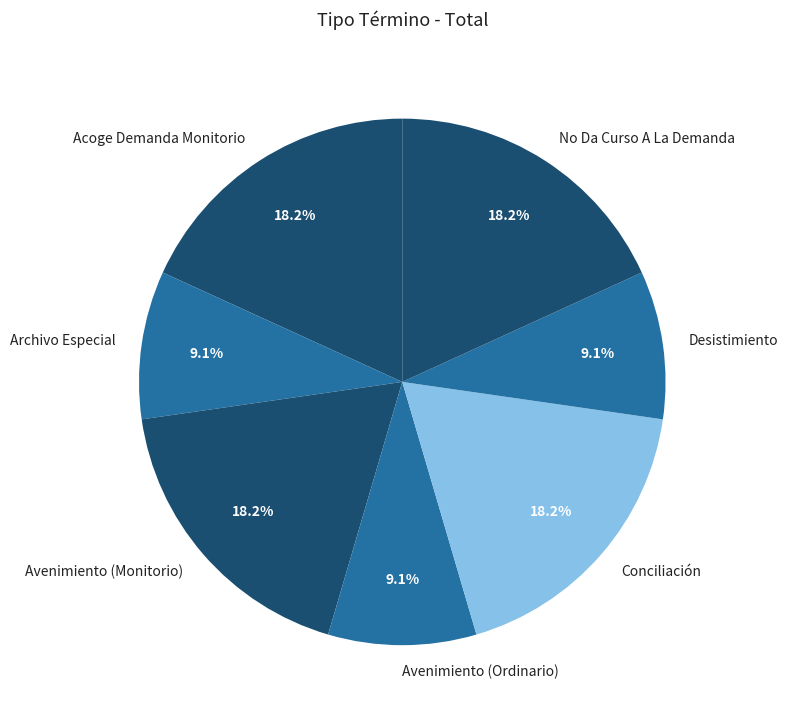

Does any single category account for the majority?

No